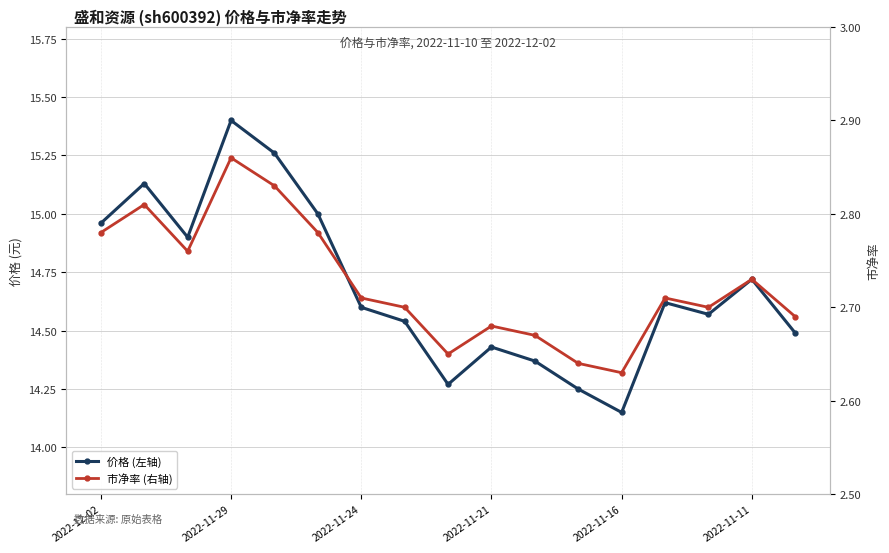

What are all the series names shown in the legend?

价格 (左轴), 市净率 (右轴)